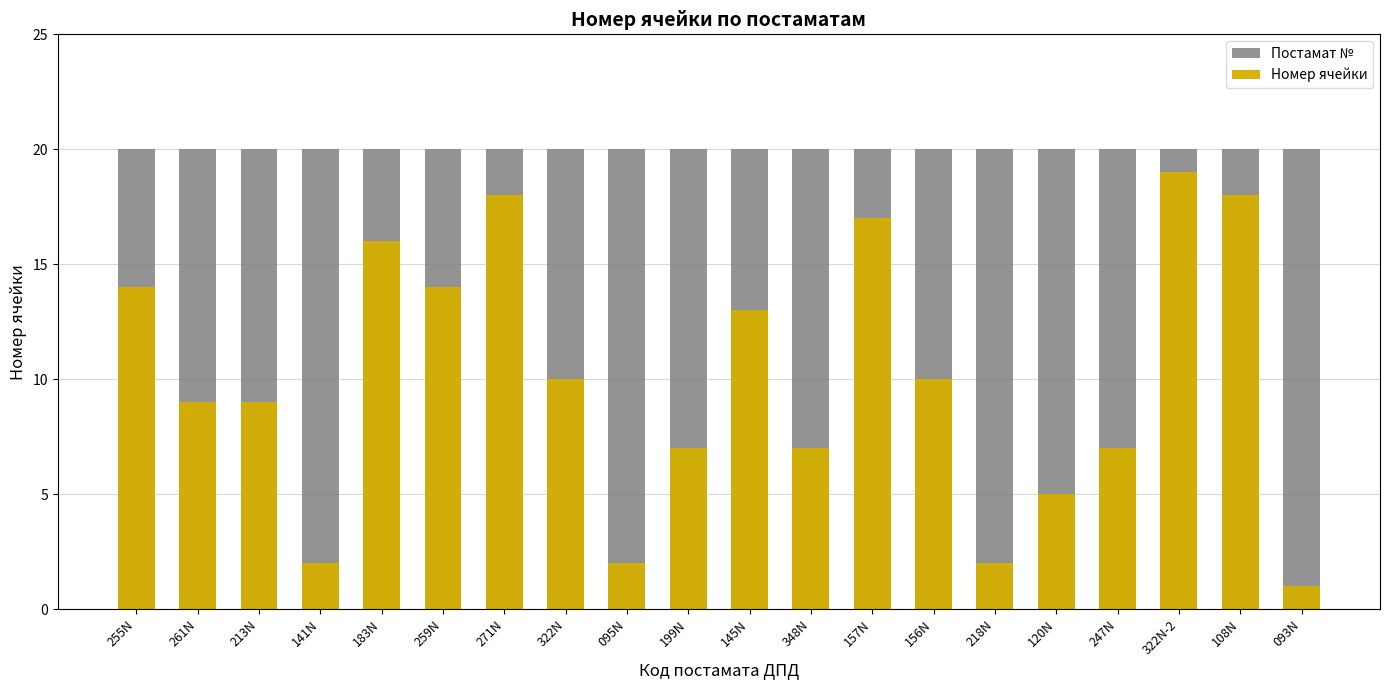

At which category is the sum across all series the highest?

322N-2